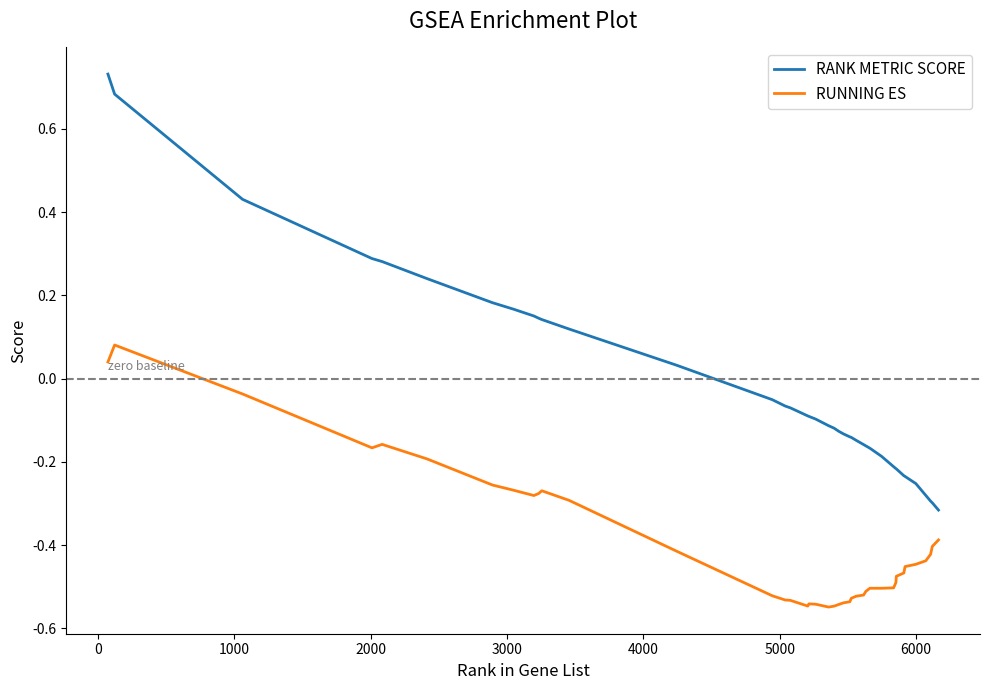

Which series has the widest spread of values?

RANK METRIC SCORE